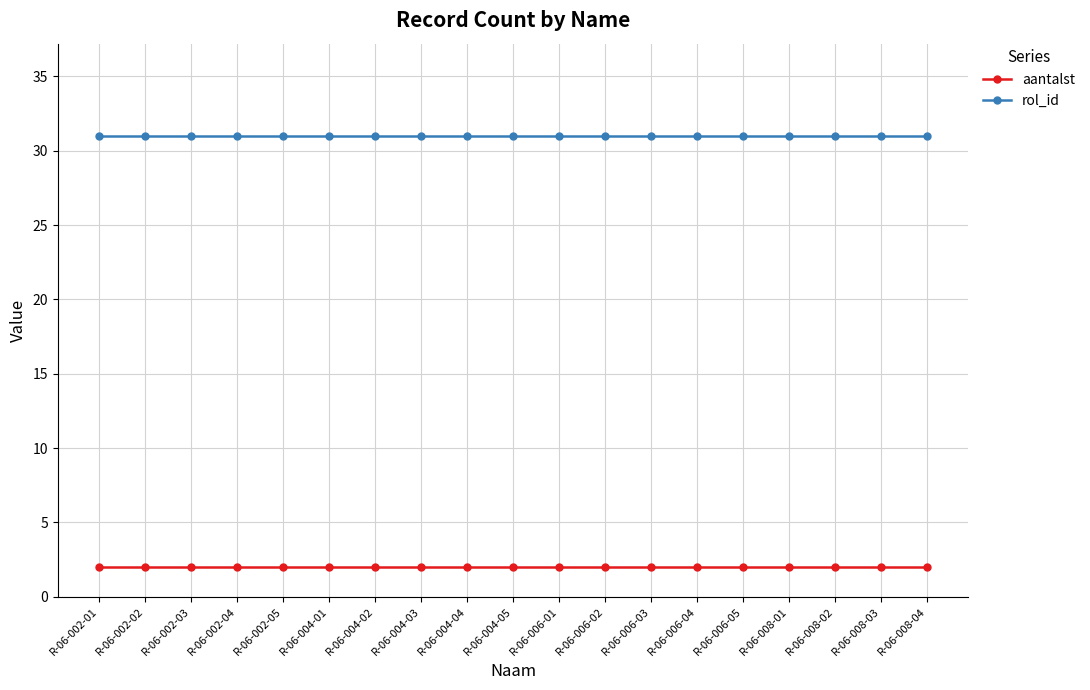

What is the spread (max minus min) of values at R-06-004-04?

29